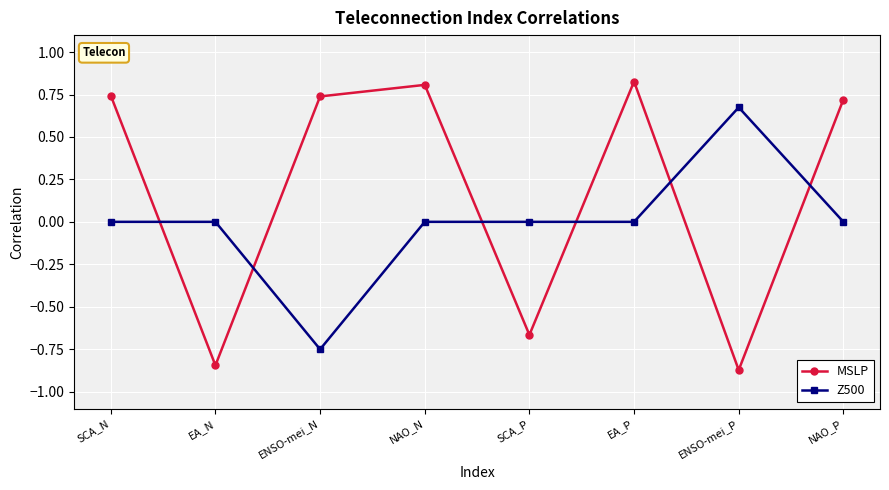

Which category has the highest value across all series?

EA_P